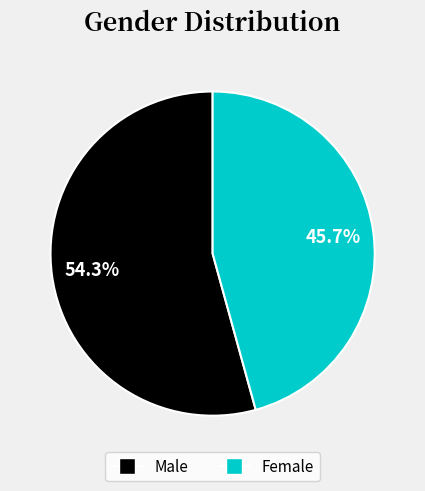

True or false: Female accounts for 46% of the total.

True